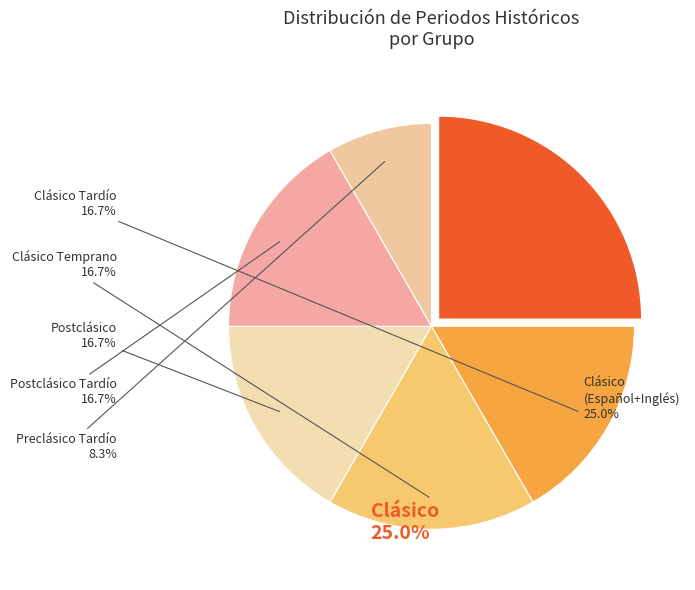

Rank the categories by value from highest to lowest.

Clásico, Clásico Tardío, Clásico Temprano, Postclásico, Postclásico Tardío, Preclásico Tardío